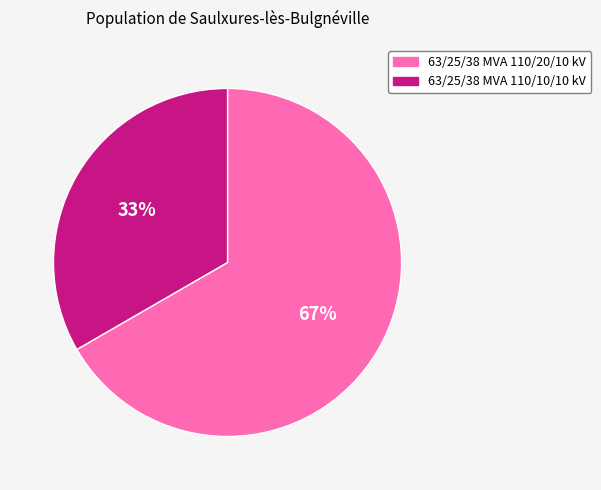

How many segments does this pie chart have?

2